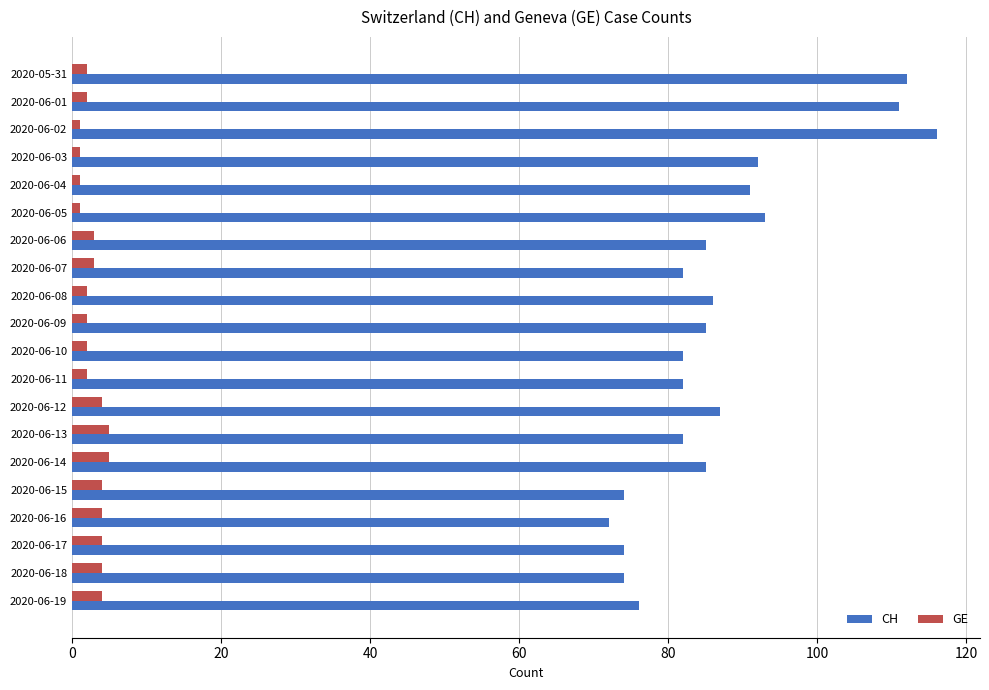

What is the lowest value of the CH series?

72